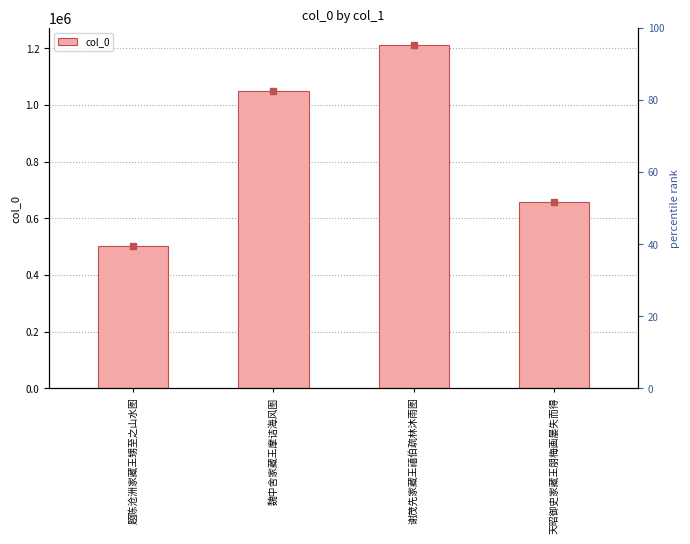

True or false: the data shows 885624 at 题陈沧洲家藏王甥至之山水图.

False